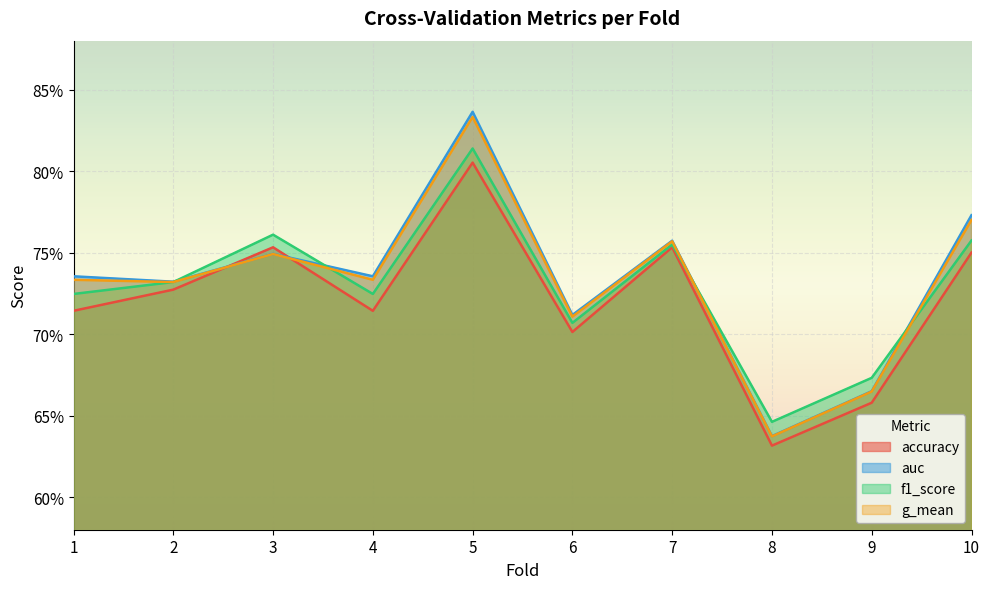

What is the difference between the maximum and second lowest values in the auc series?

0.2